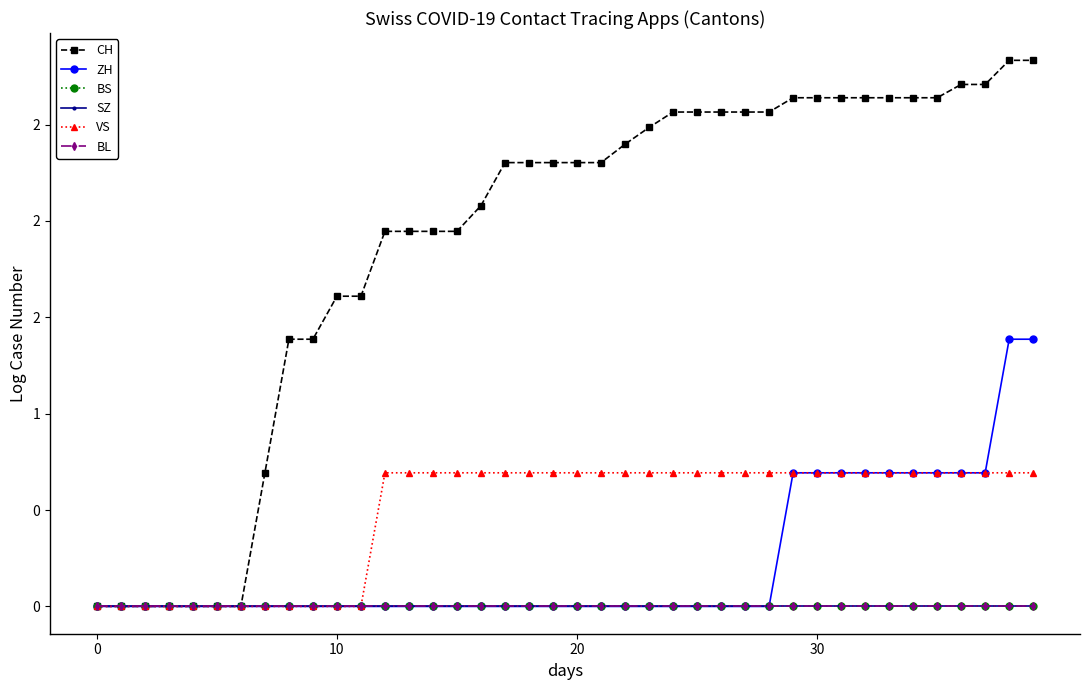

Does the chart have visible grid lines?

No